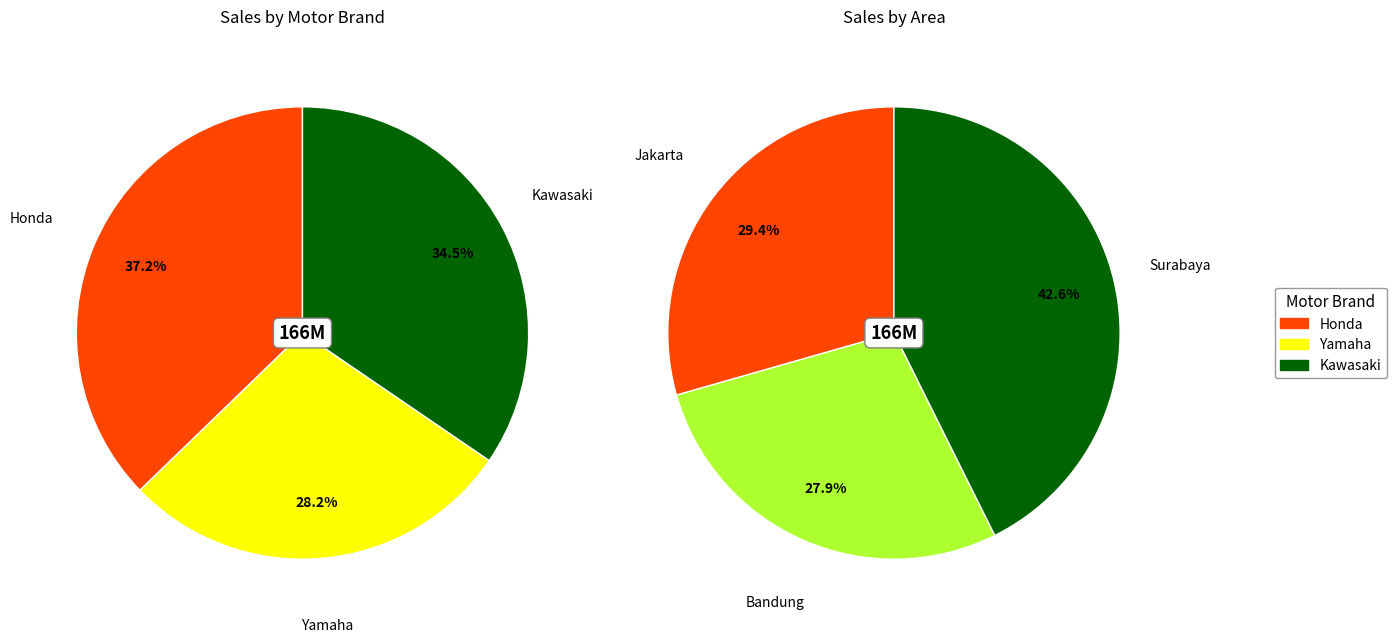

What is the difference between the highest and lowest values at 3?

4000000